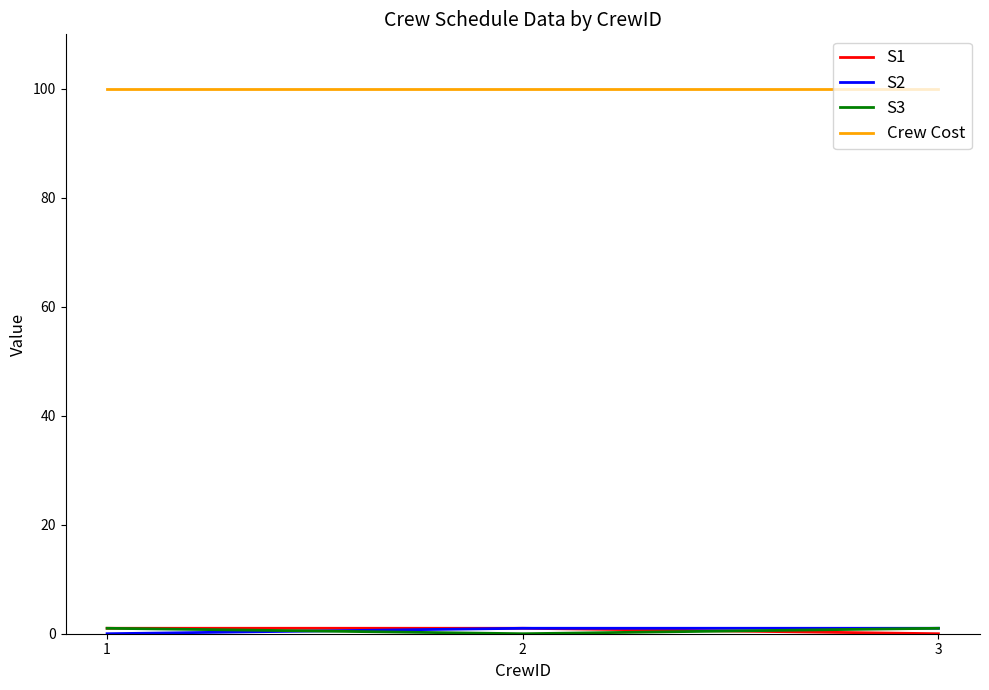

What is the highest value of the Crew Cost series?

100